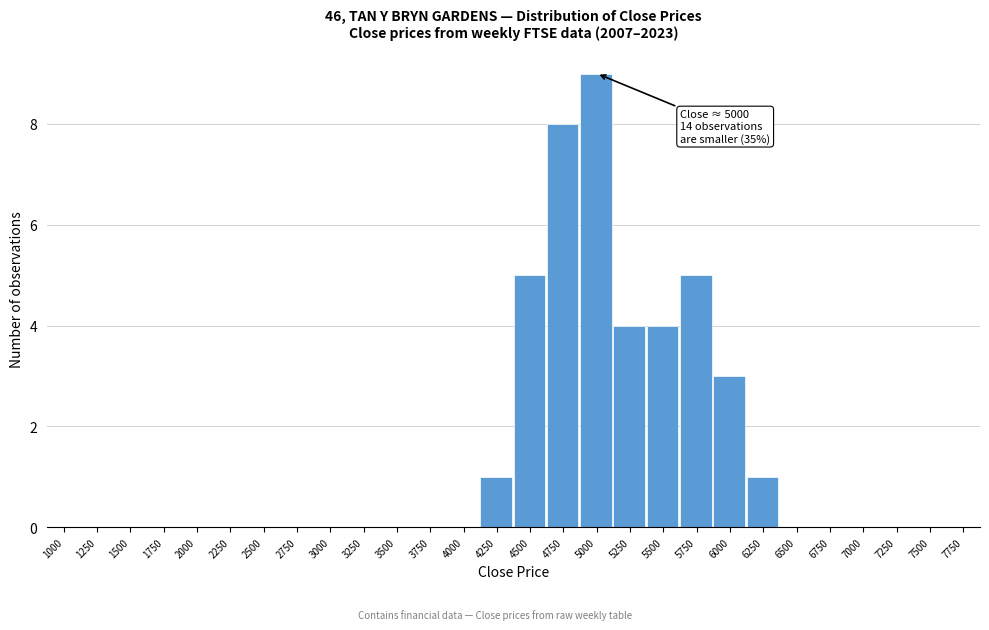

Reading left to right, list all the values displayed in this chart.

1000=0	1250=0	1500=0	1750=0	2000=0	2250=0	2500=0	2750=0	3000=0	3250=0	3500=0	3750=0	4000=0	4250=1	4500=5	4750=8	5000=9	5250=4	5500=4	5750=5	6000=3	6250=1	6500=0	6750=0	7000=0	7250=0	7500=0	7750=0